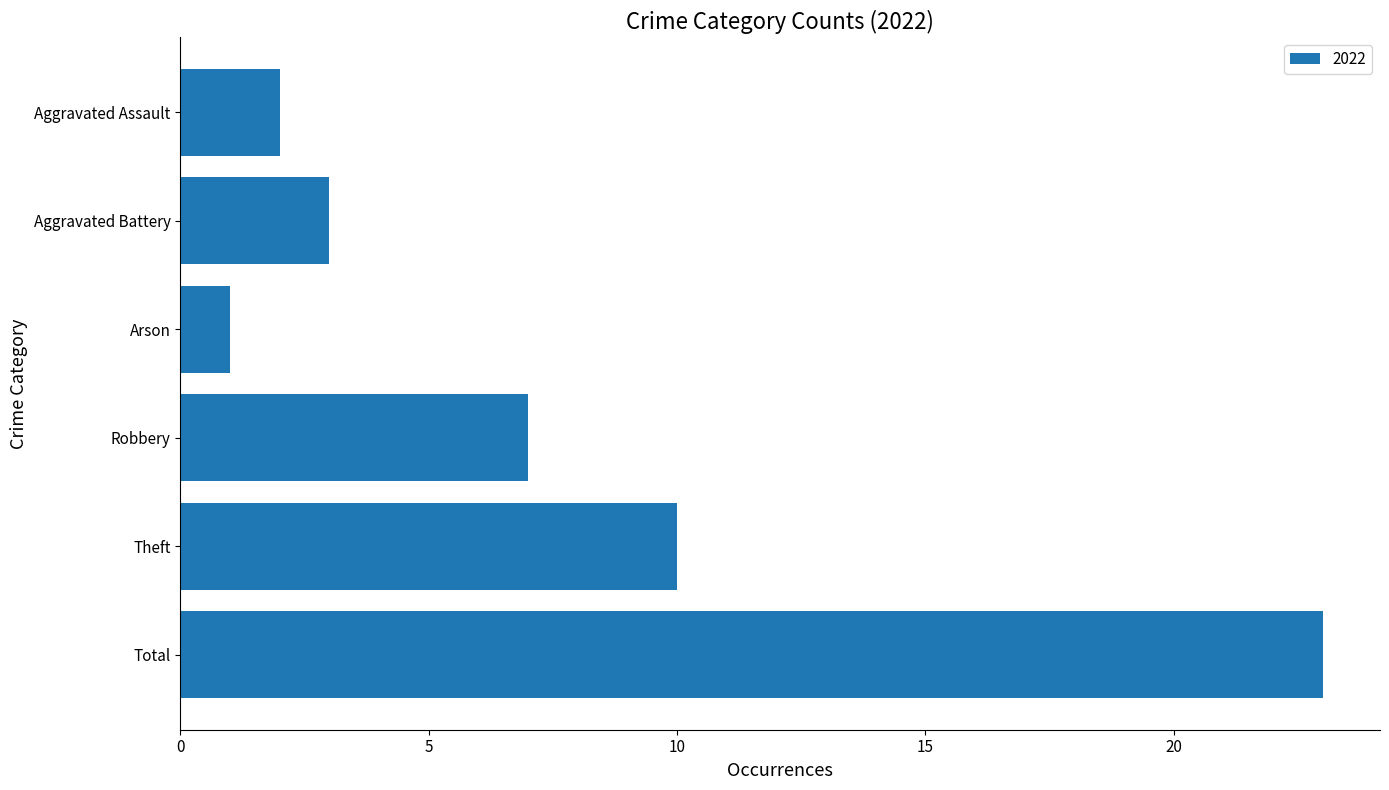

At which category does the chart reach its minimum across all series?

Arson